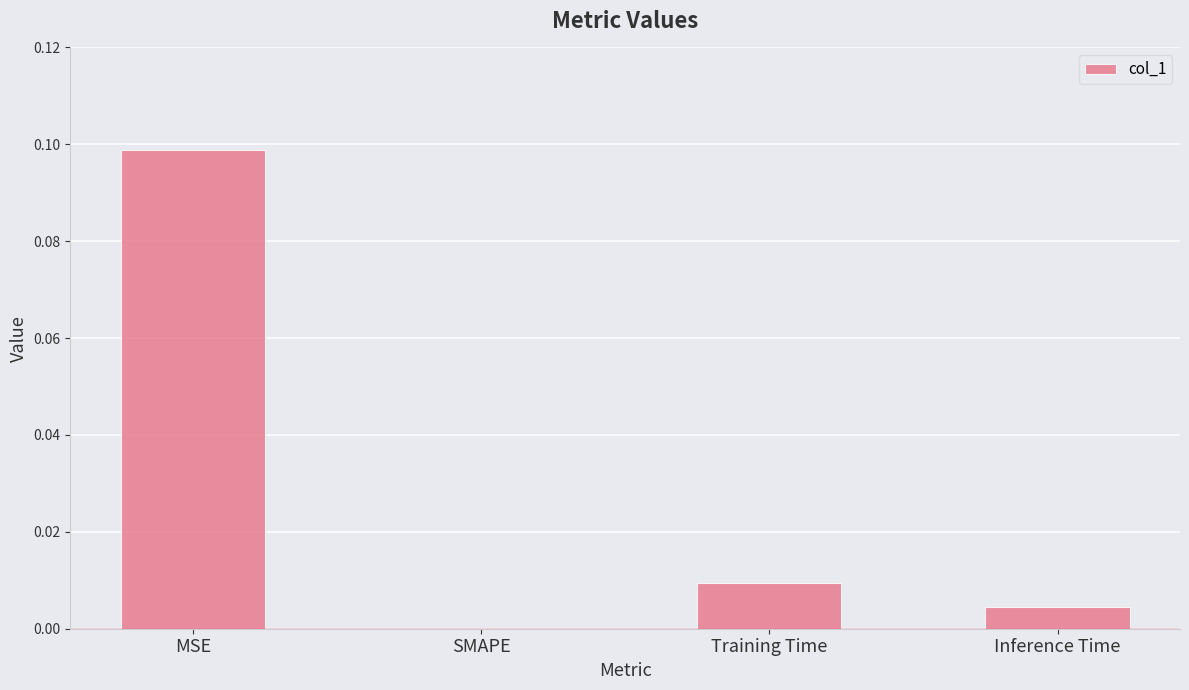

Which category has the highest value across all series?

MSE